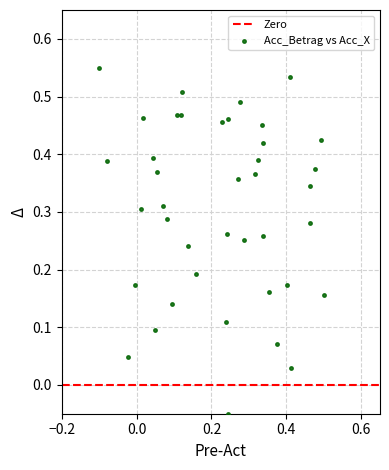

What is the range of X values (max minus min)?

0.6